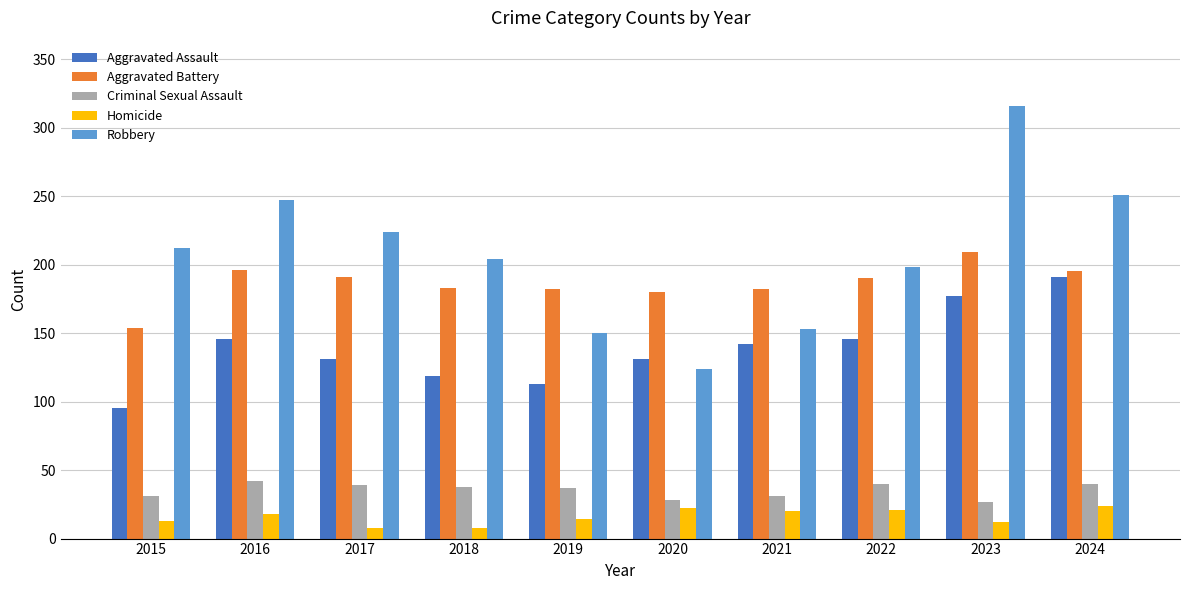

What is the total value across all series at 2016?

649